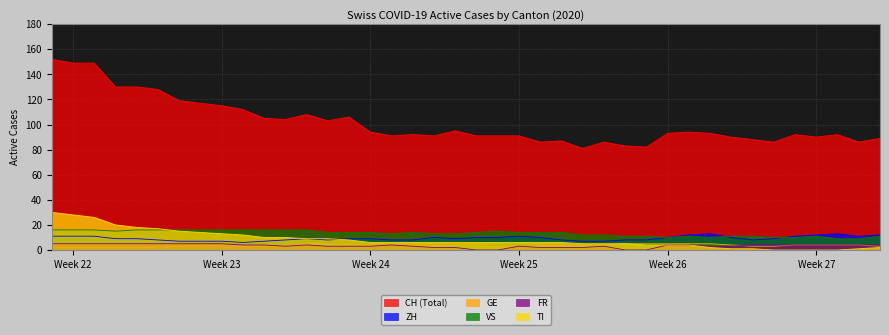

Which series has the largest range (max minus min)?

CH (Total)